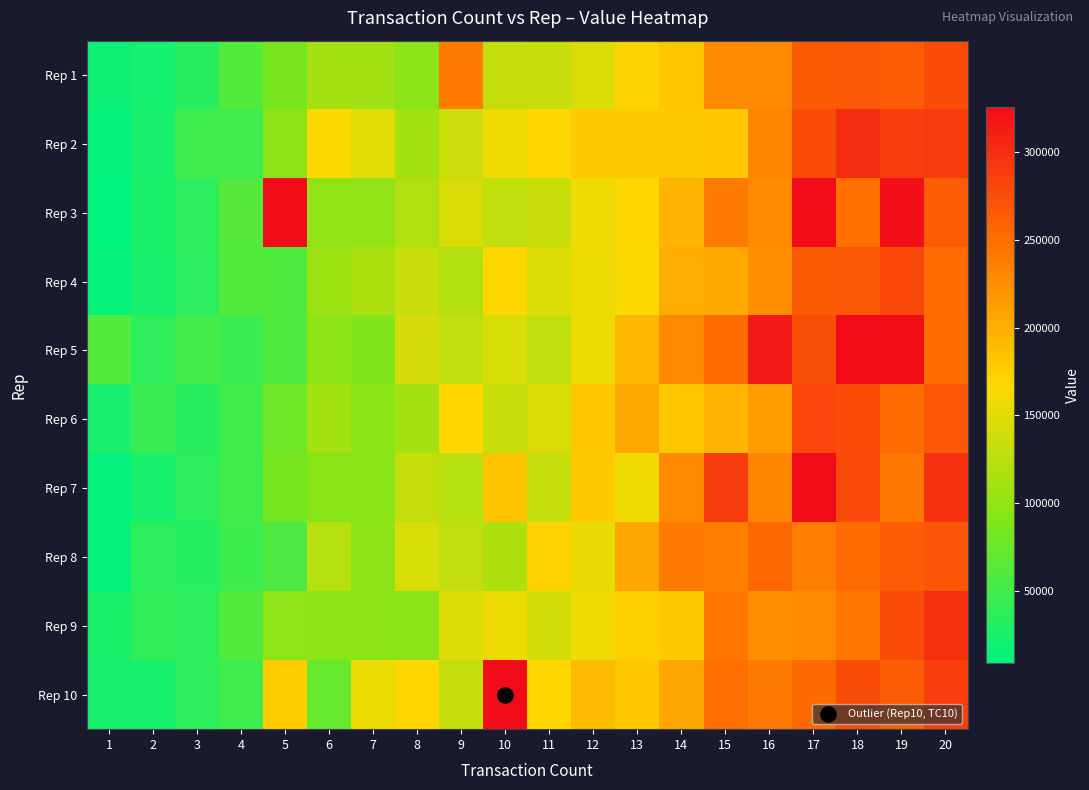

How many series are shown in this chart?

10